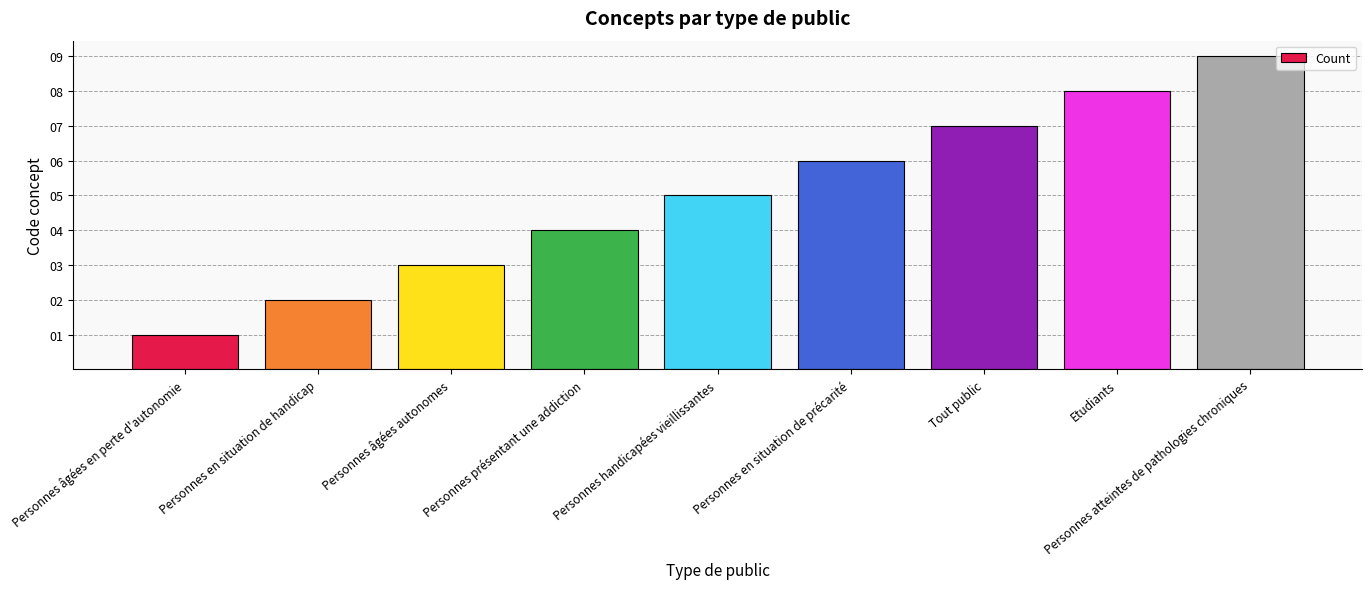

Reading left to right, what are all the values shown in this chart?

1	2	3	4	5	6	7	8	9